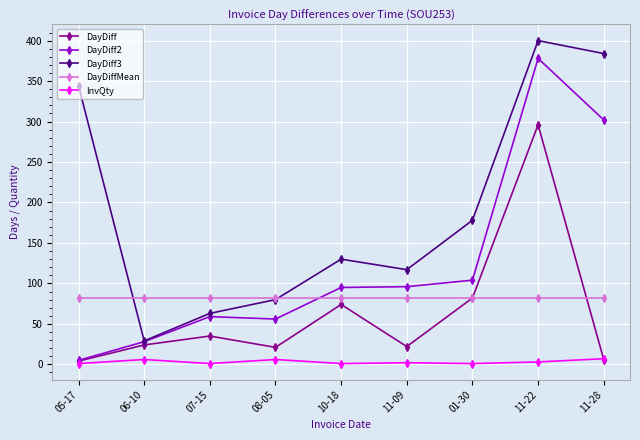

Is this an area chart (filled region under the line)?

No